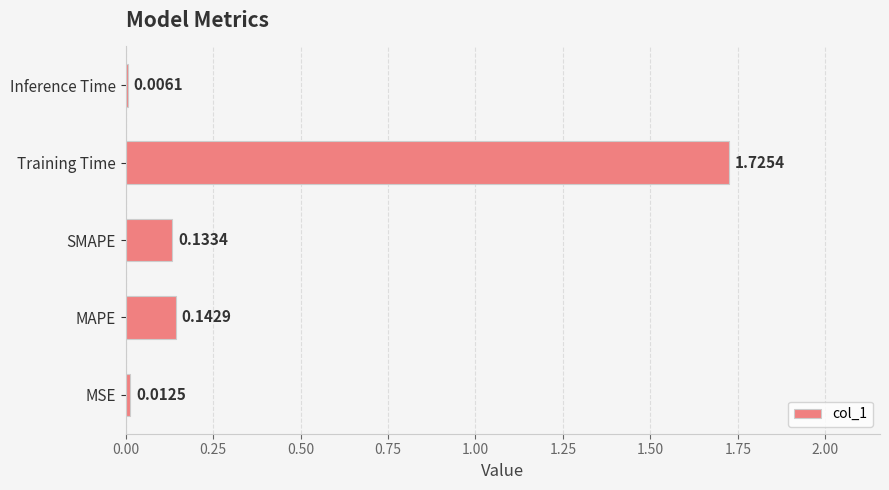

What is the change in value from MSE to SMAPE?

+0.1